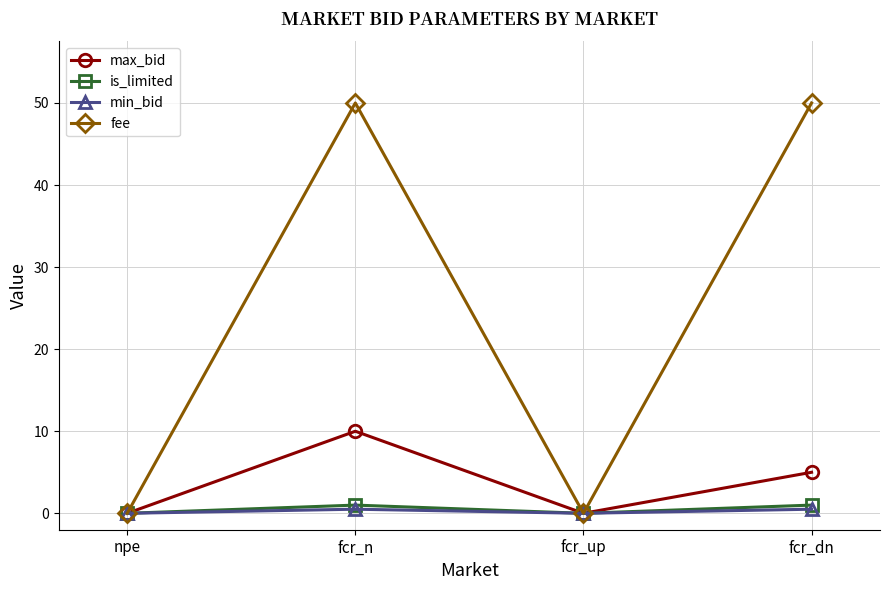

Which series has the largest total across all categories?

fee